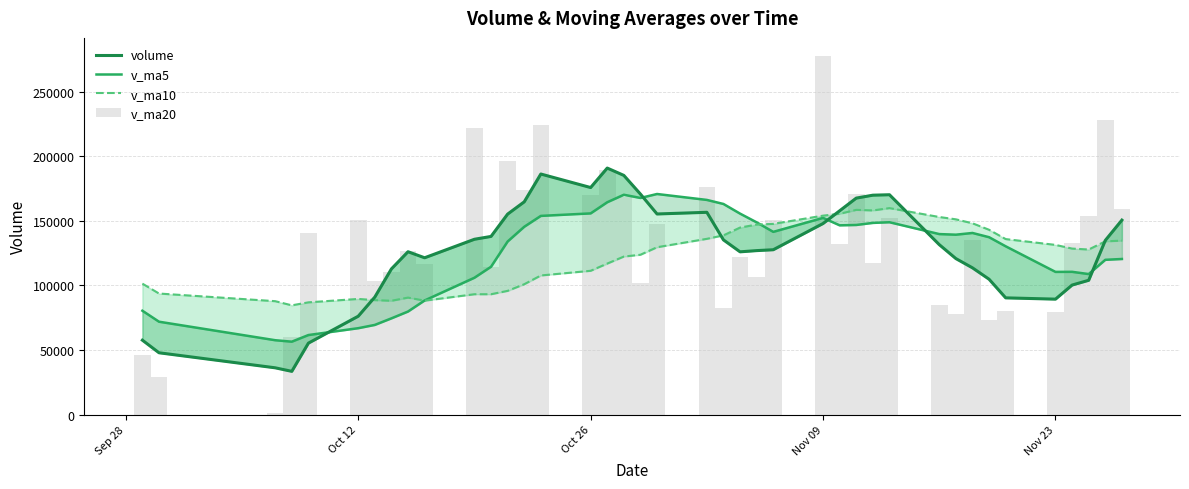

At which category is the sum across all series the highest?

Nov 09